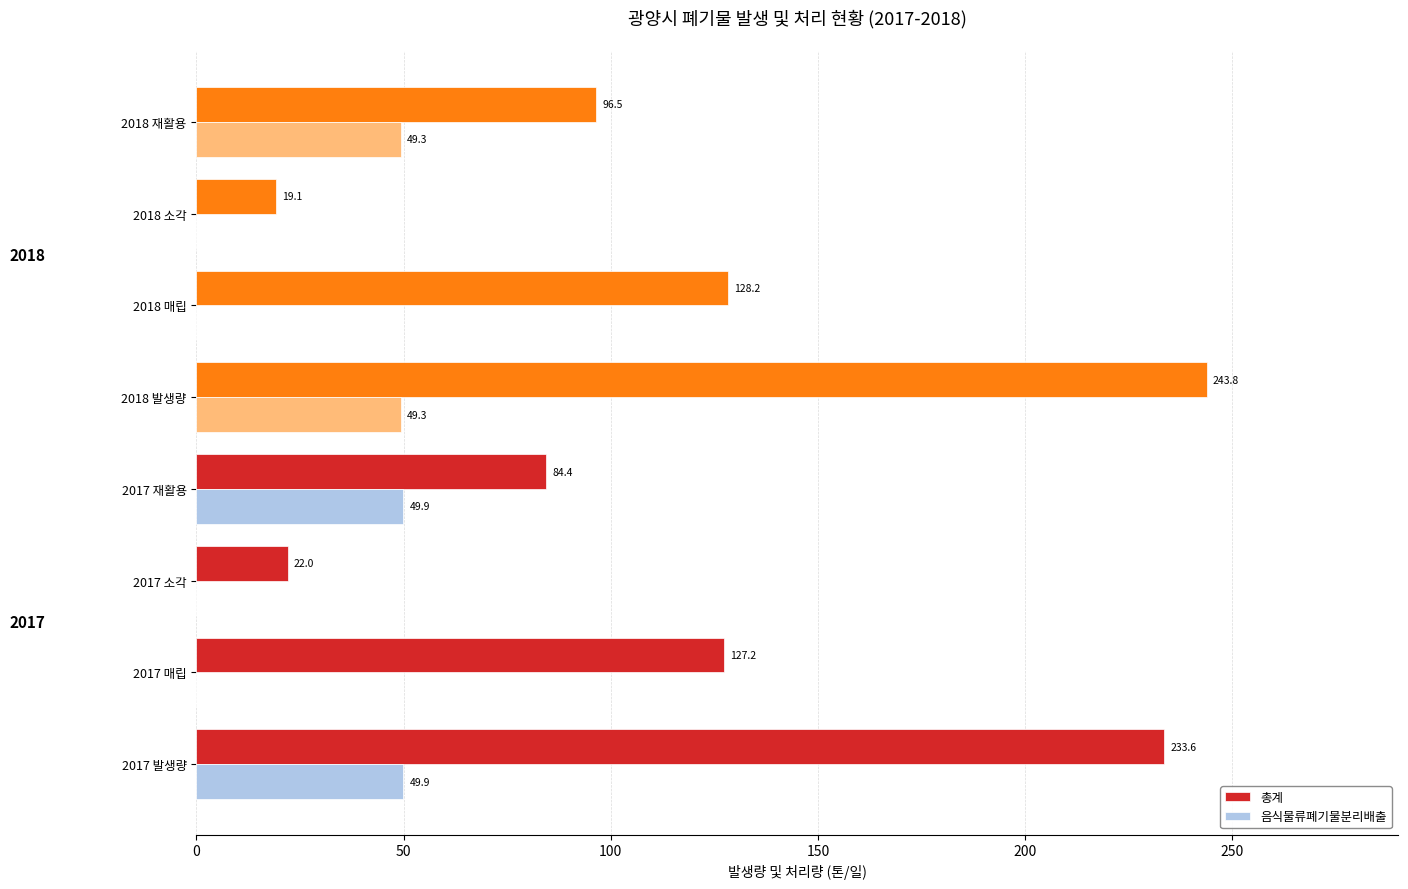

Where is 총계 nearest to the value 131?

2018 매립